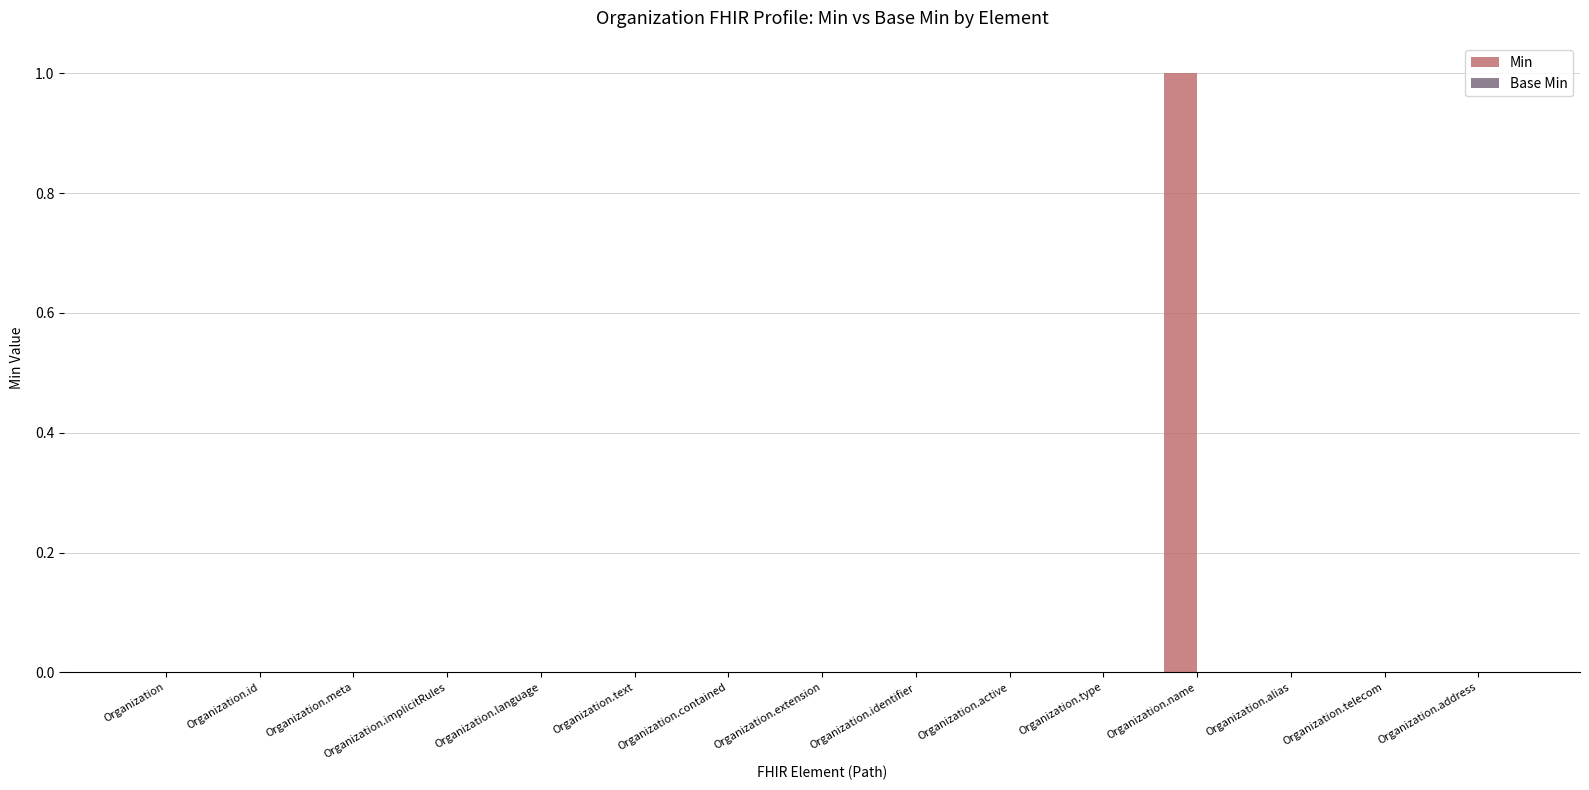

Are the bars horizontal?

No